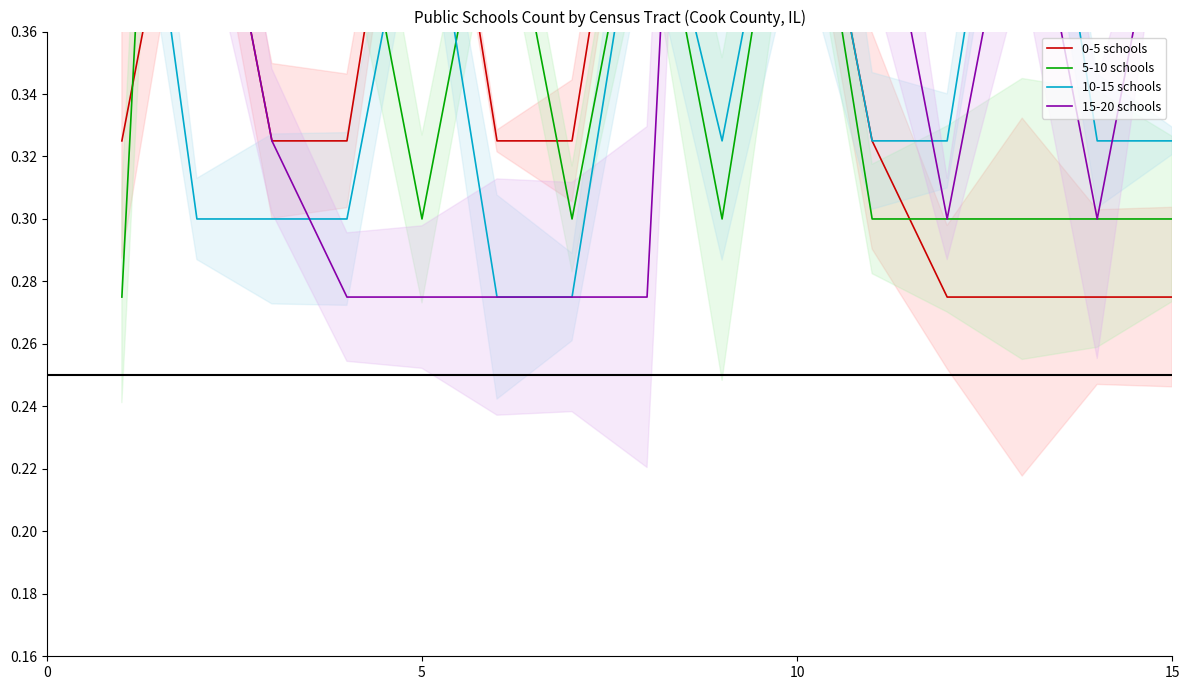

Which series has the widest spread of values?

5-10 schools